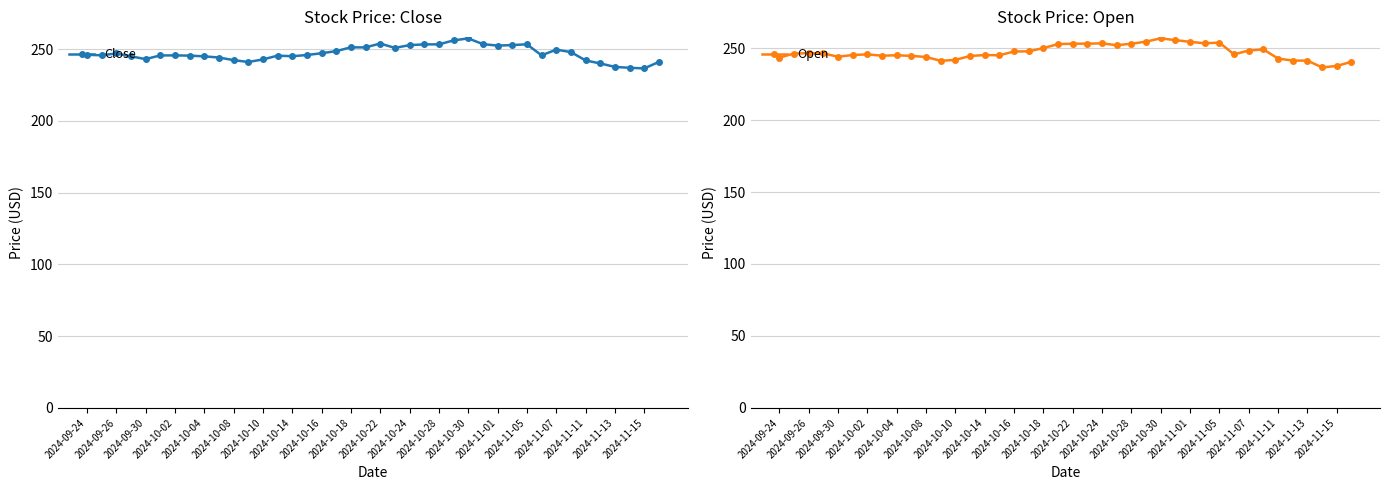

In Open, how many points are higher than both neighbors (excluding endpoints)?

9